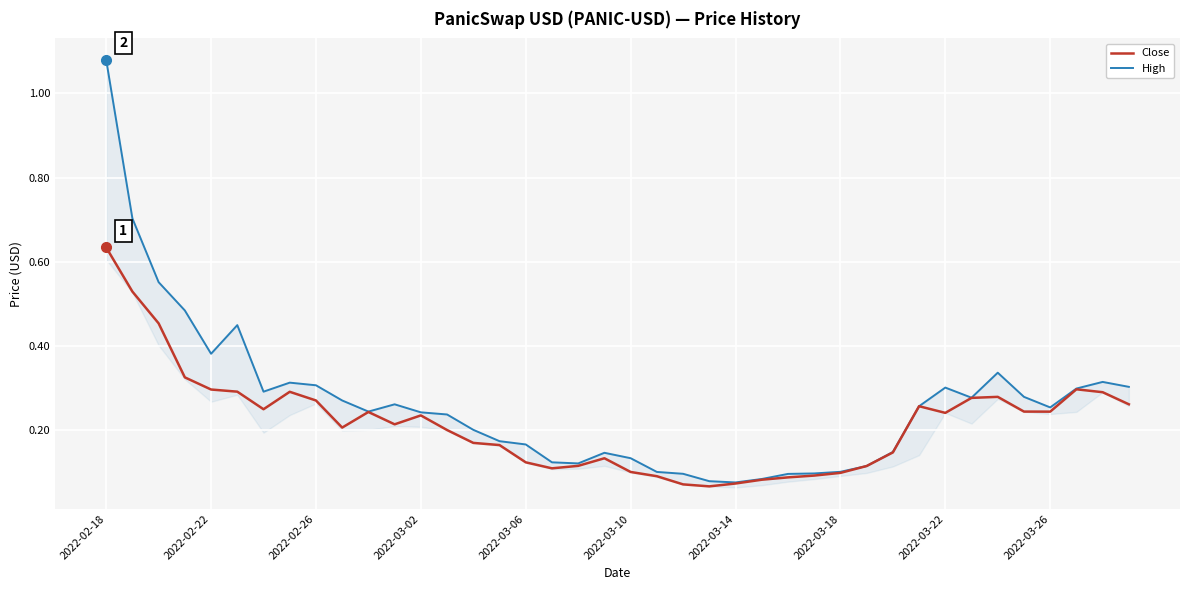

List the series in order of their peak value, highest first.

High, Close